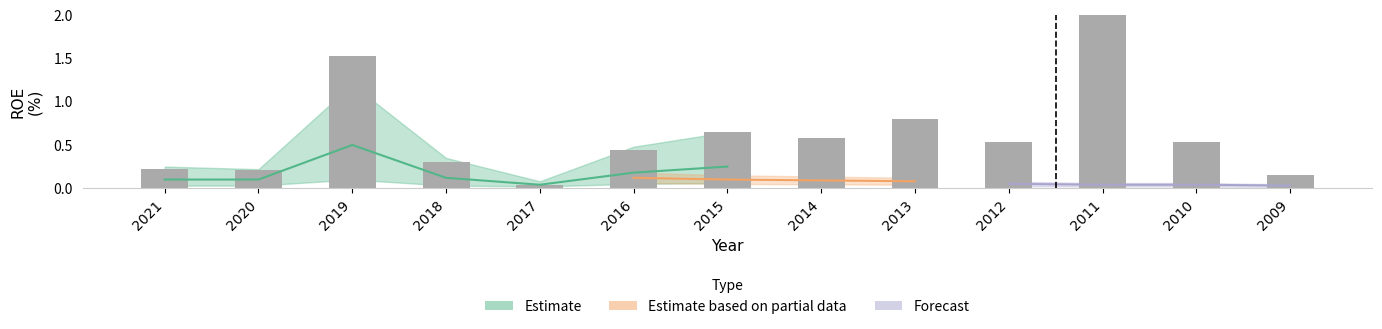

Reading left to right, extract all data points from this chart.

0.2	0.2	1.5	0.3	0.0	0.4	0.6	0.6	0.8	0.5	2.0	0.5	0.2